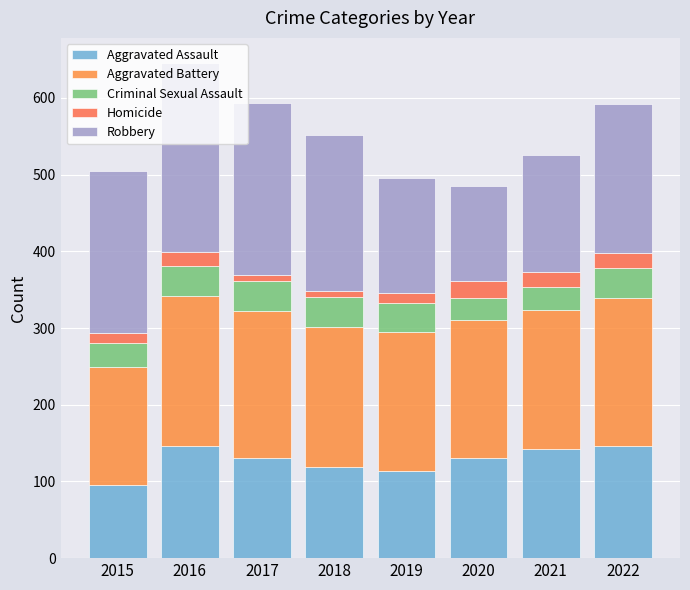

Rank the categories by Robbery value from lowest to highest.

2020, 2019, 2021, 2022, 2018, 2015, 2017, 2016